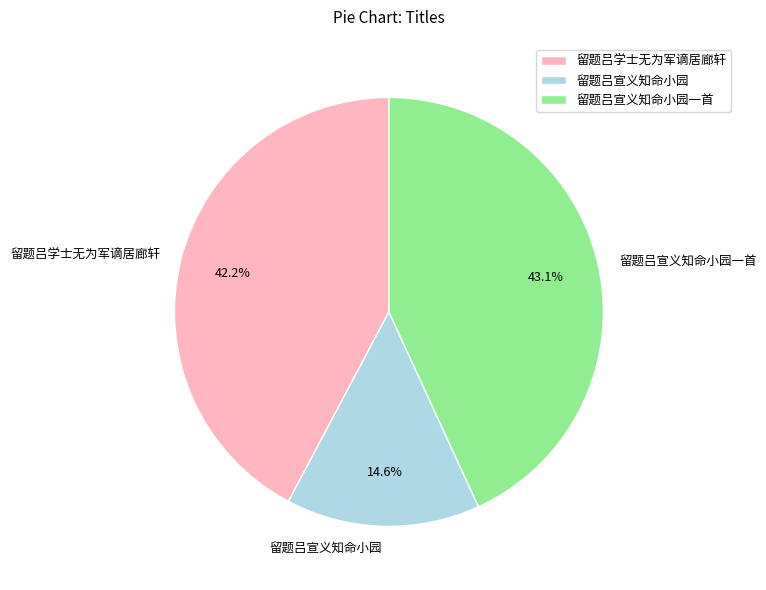

What percentage is the 留题吕宣义知命小园 slice, to the nearest percent?

15%